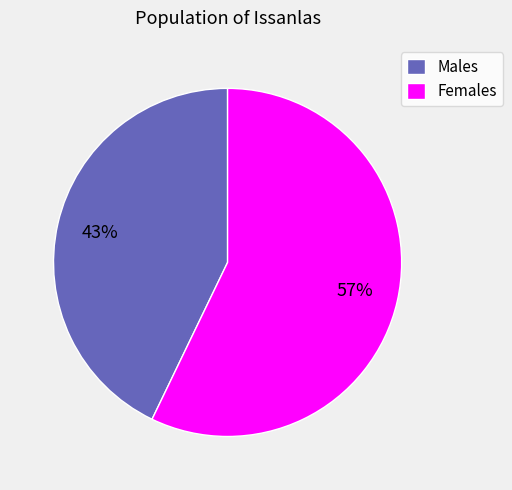

Is there any slice that represents more than half of the pie?

Yes